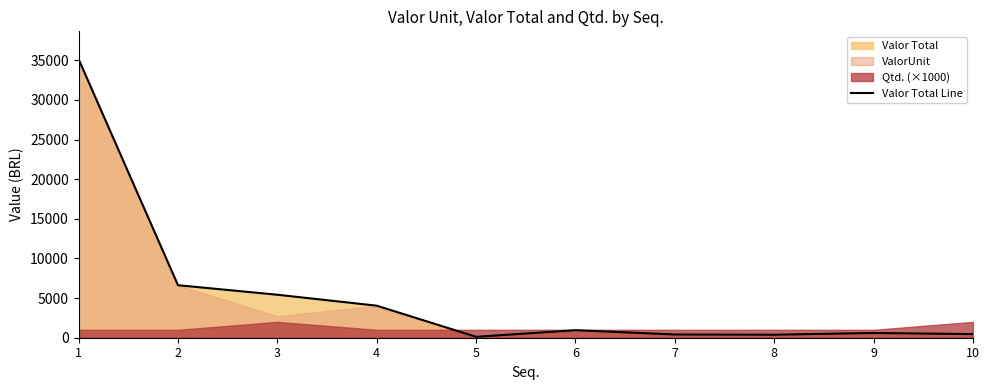

Reading left to right, list all the values displayed in this chart.

35139.7	6624.7	5422.4	4042.2	114.4	951.5	407.9	380.8	598.3	457.6